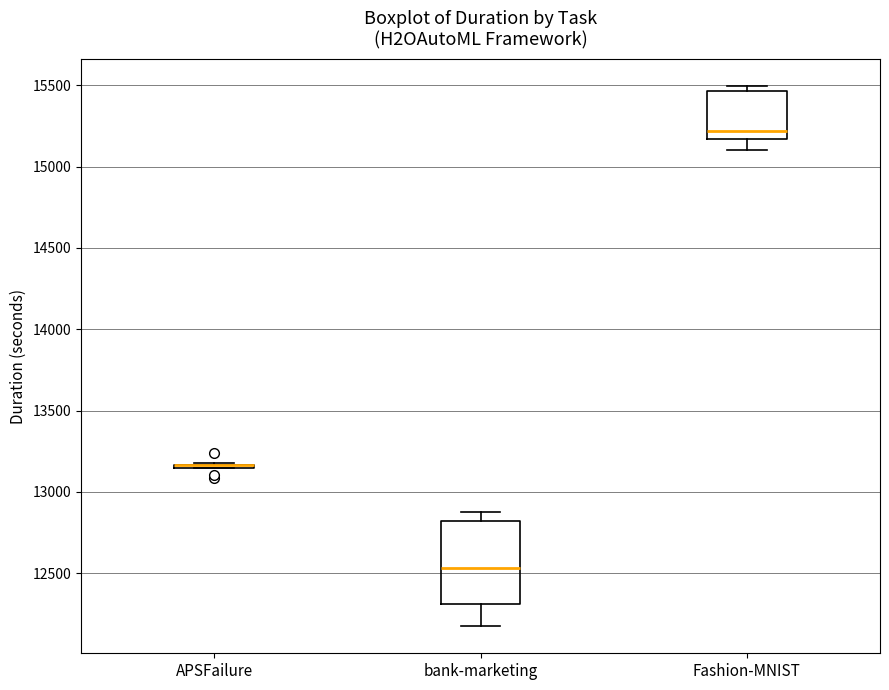

Reading left to right, transcribe this box plot: for each box, give where its median line is, the range the box spans, and where its two whiskers end, as read against the y-axis. The values are not printed on the chart, so give them approximately, as read against the axis.

APSFailure: box collapsed to a line at 13150, whiskers 13150 to 13200
bank-marketing: median 12550, box 12300 to 12800, whiskers 12150 to 12900
Fashion-MNIST: median 15200, box 15150 to 15450, whiskers 15100 to 15500